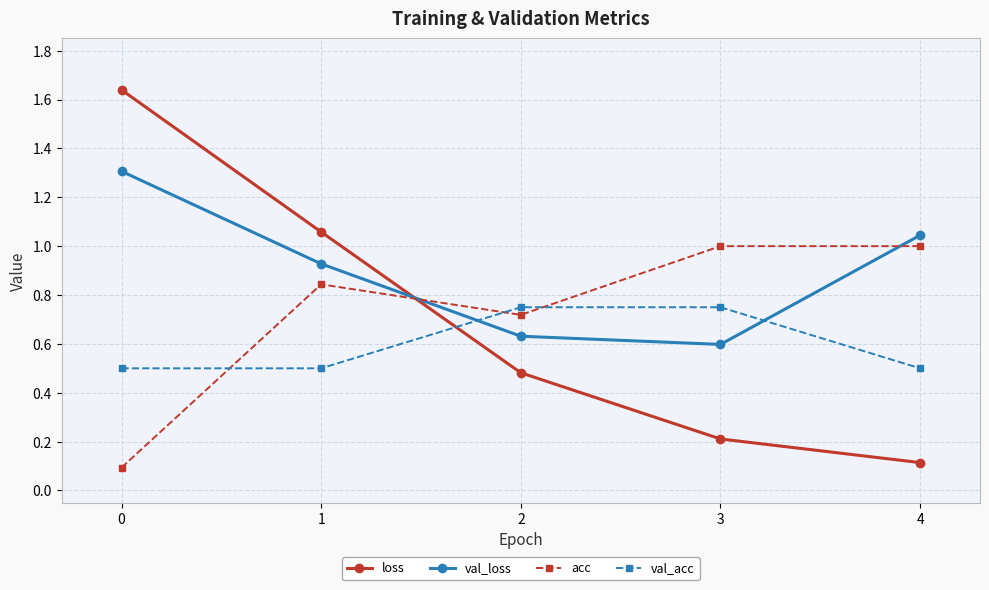

How many lines are shown in the chart?

4